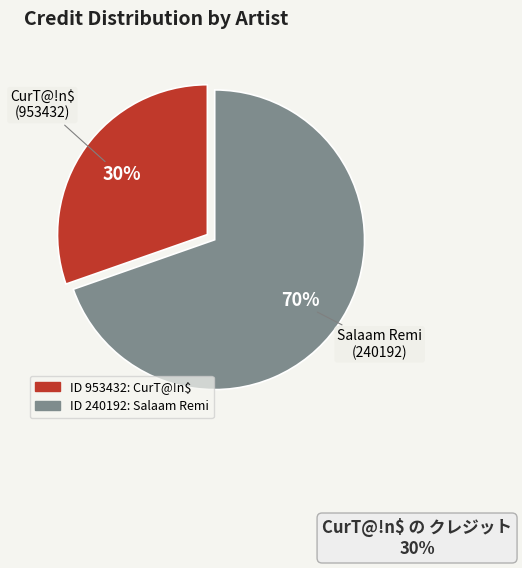

To the nearest percent, what is the average slice percentage?

50%